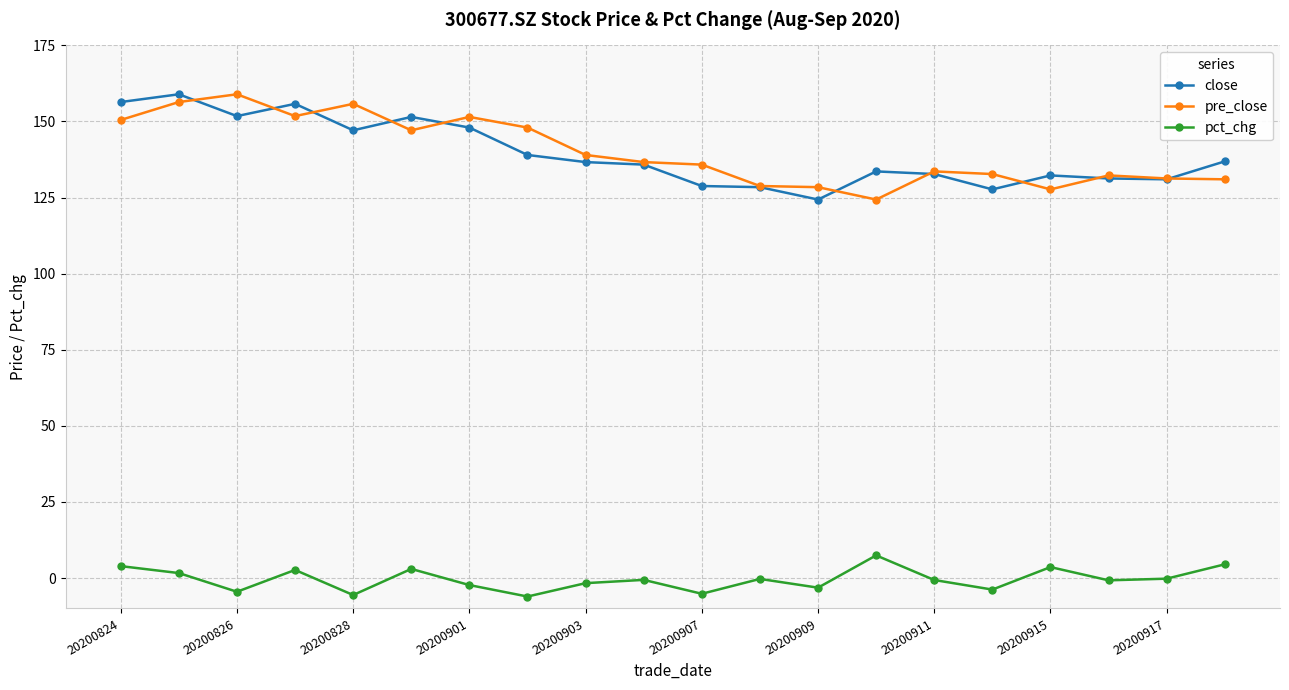

True or false: pre_close and pct_chg intersect in this chart.

False